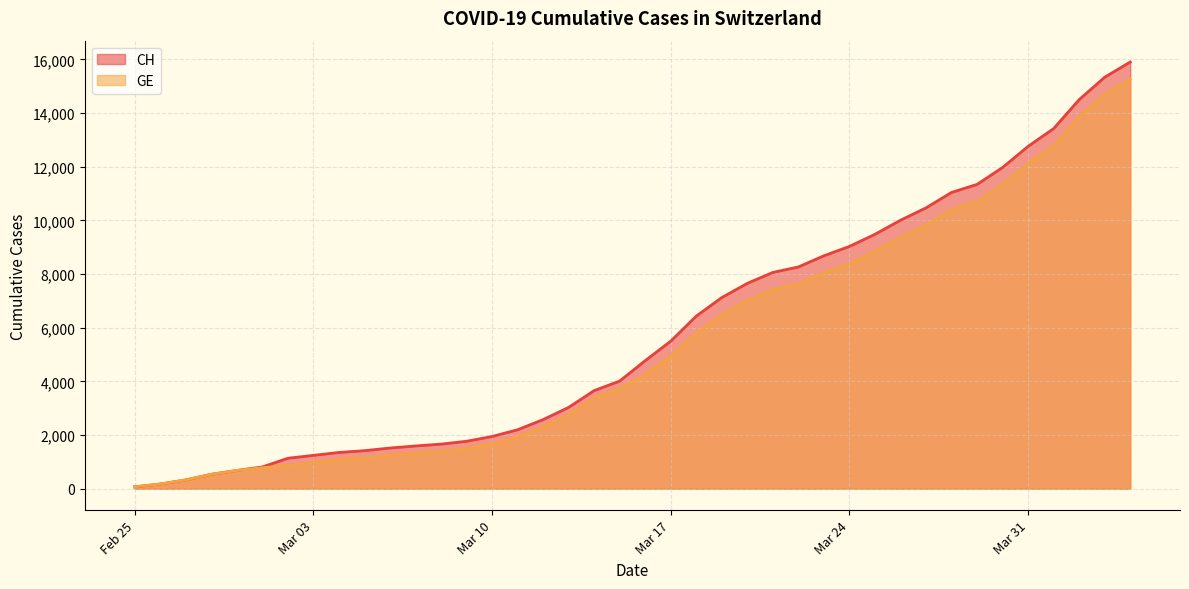

What is the label of the 21st point from the left?

2020-03-16